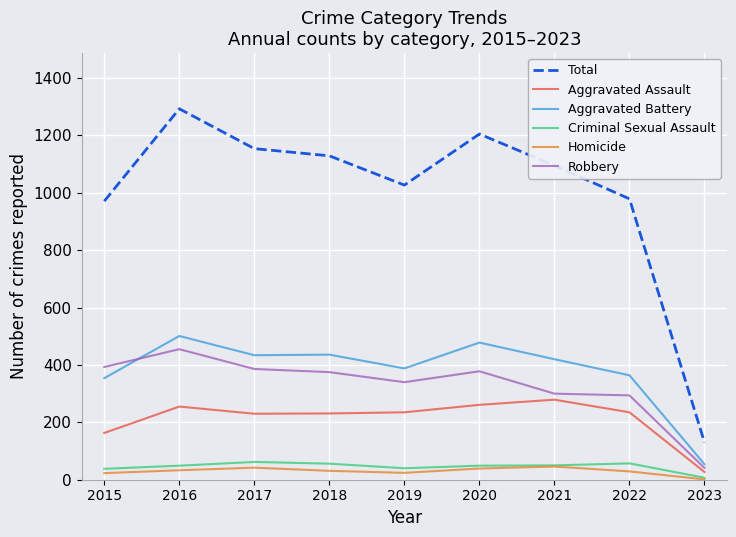

How many lines are shown in the chart?

6